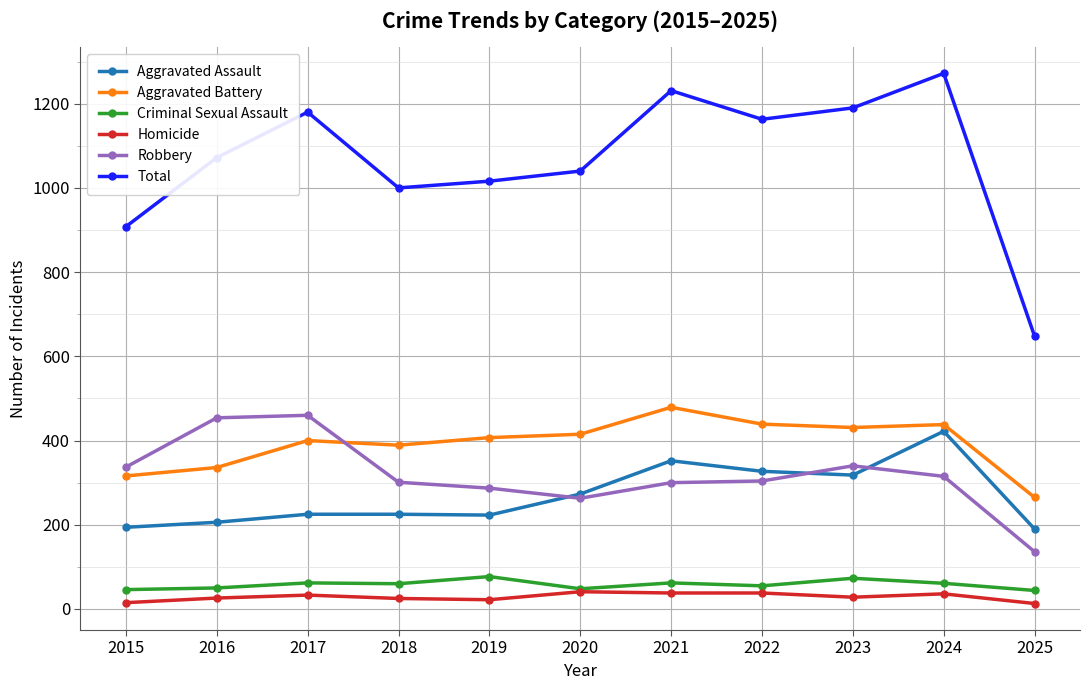

True or false: Criminal Sexual Assault has more than 1 points higher than both neighbors.

True